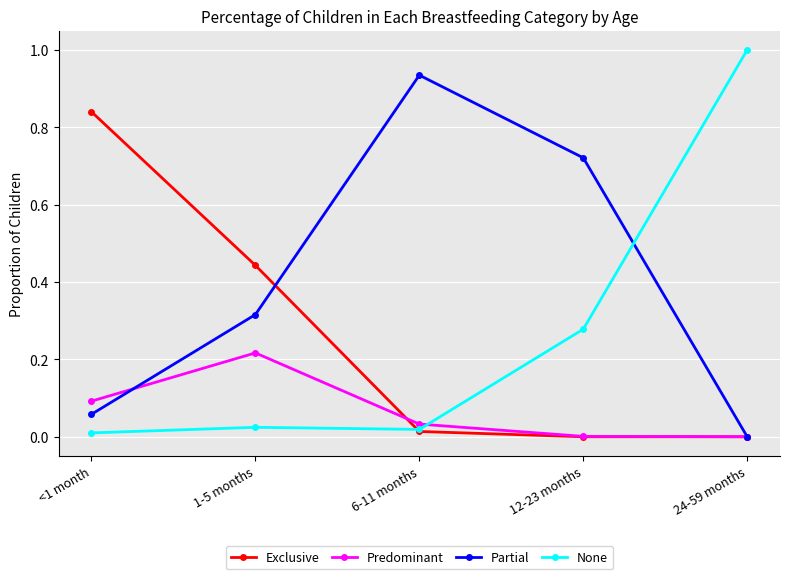

Which series has the largest range (max minus min)?

None